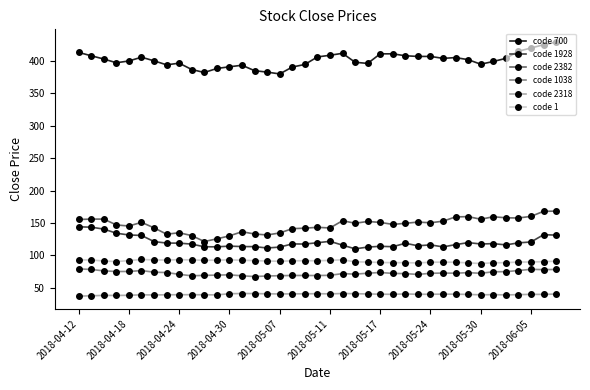

True or false: code 1038 and code 2318 intersect in this chart.

False